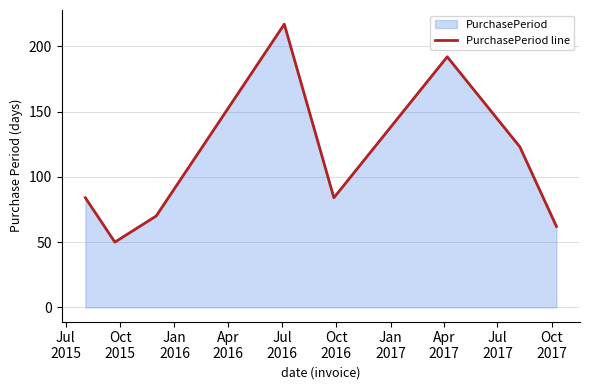

What is the greatest value displayed?

217